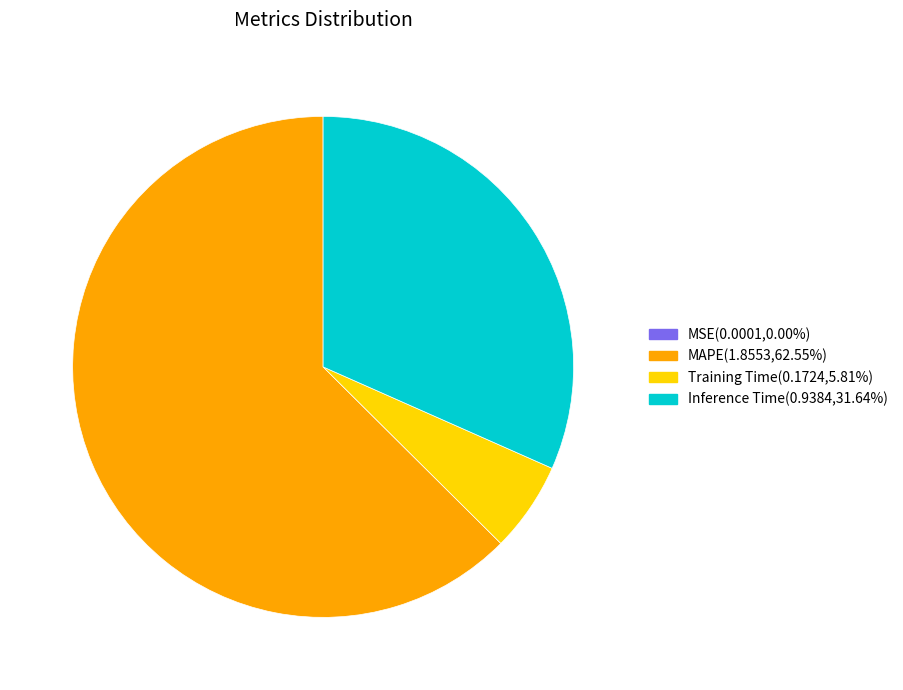

What is the ratio of the value at Inference Time(0.9384,31.64%) to the value at MAPE(1.8553,62.55%)?

0.5